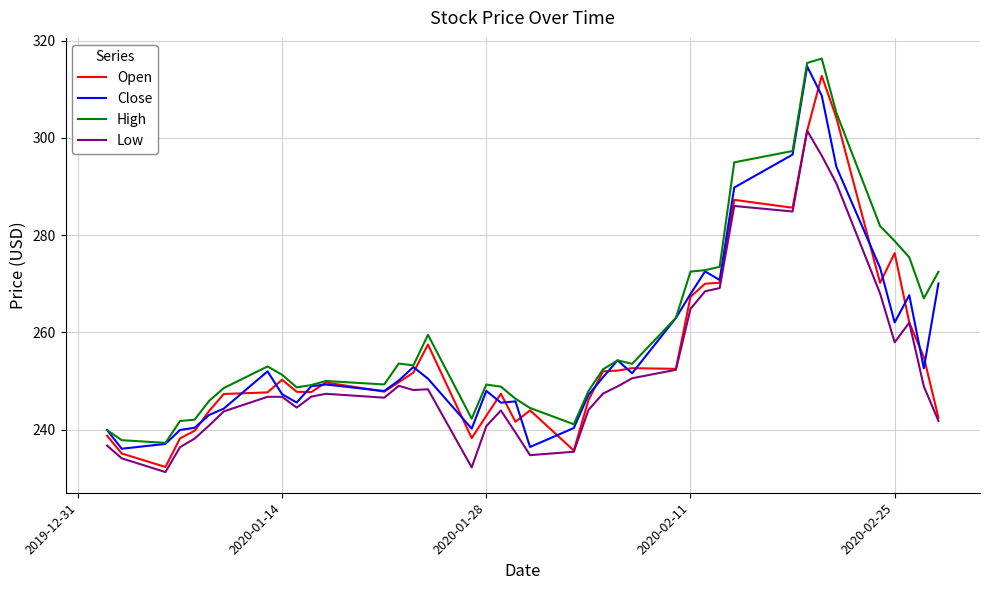

What is the lowest value of the High series?

237.3